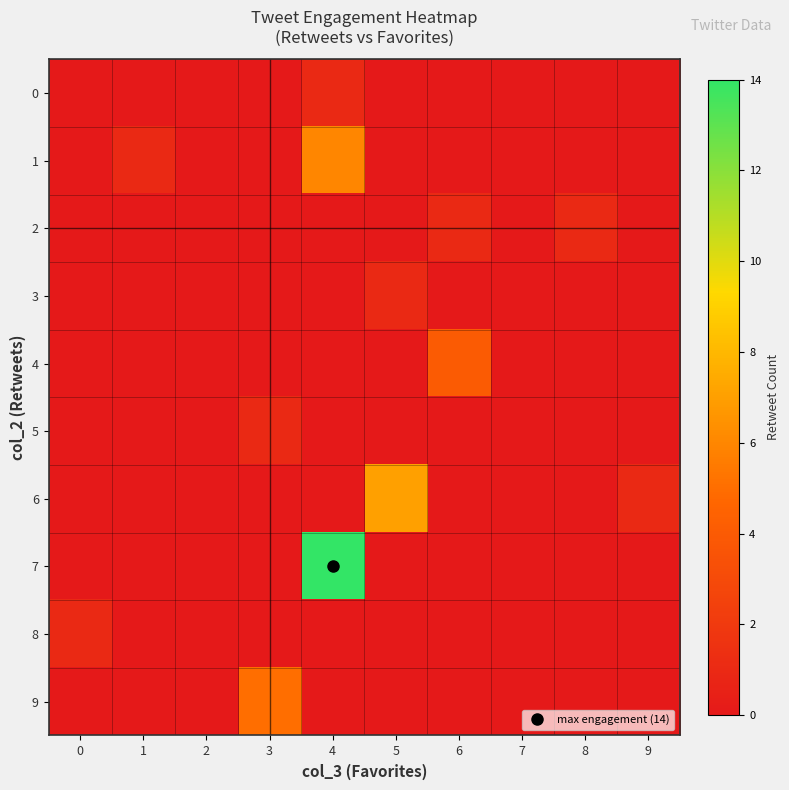

Which series has the largest total across all categories?

7